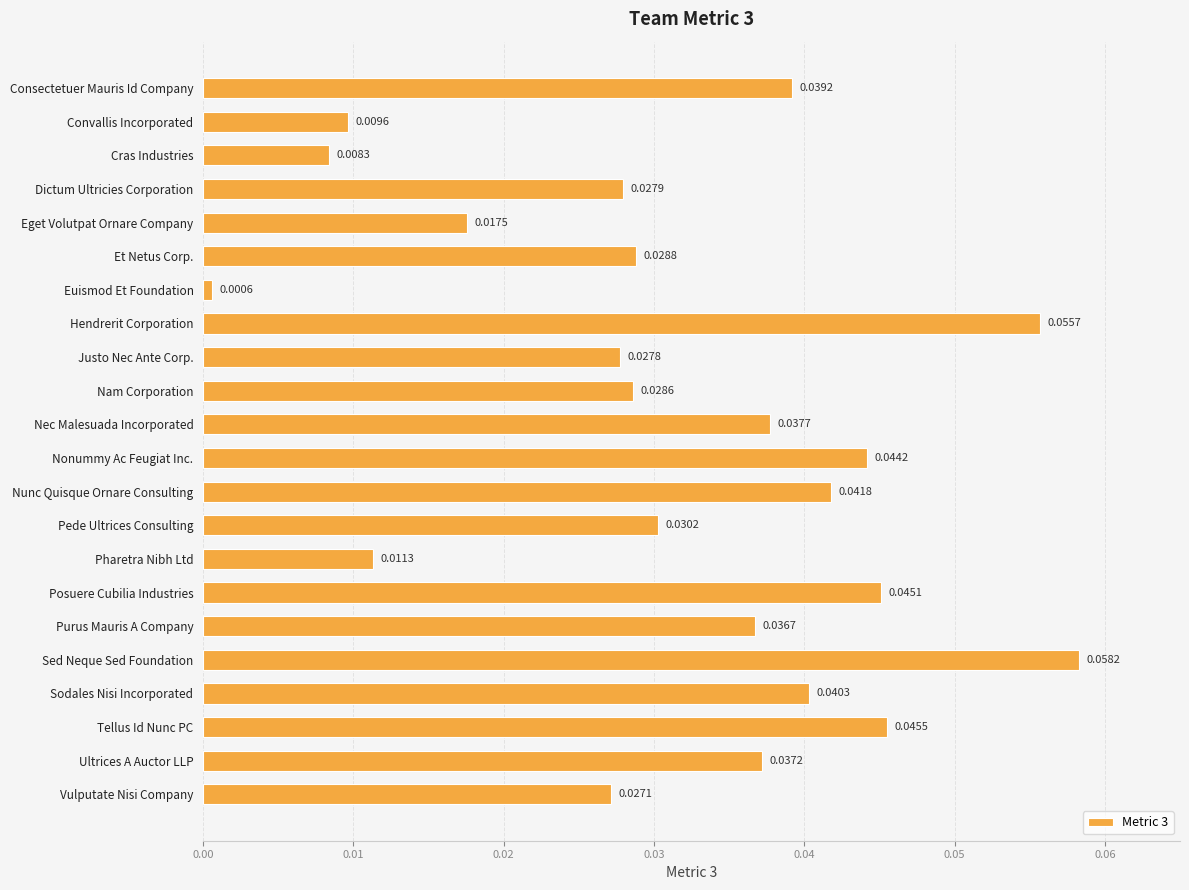

How many distinct data groups are displayed?

1